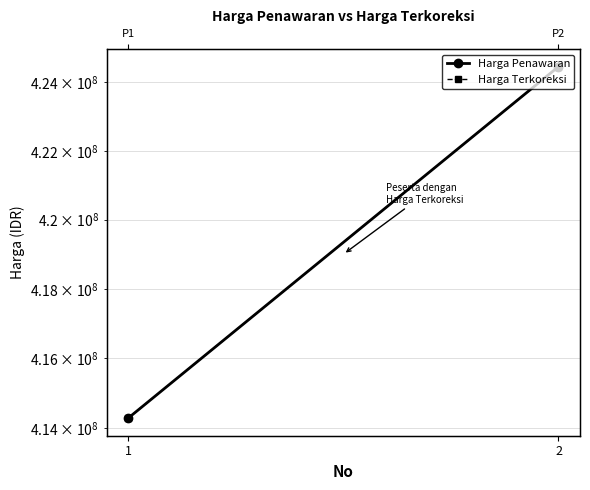

What is the sum of all Harga Penawaran values?

838749300